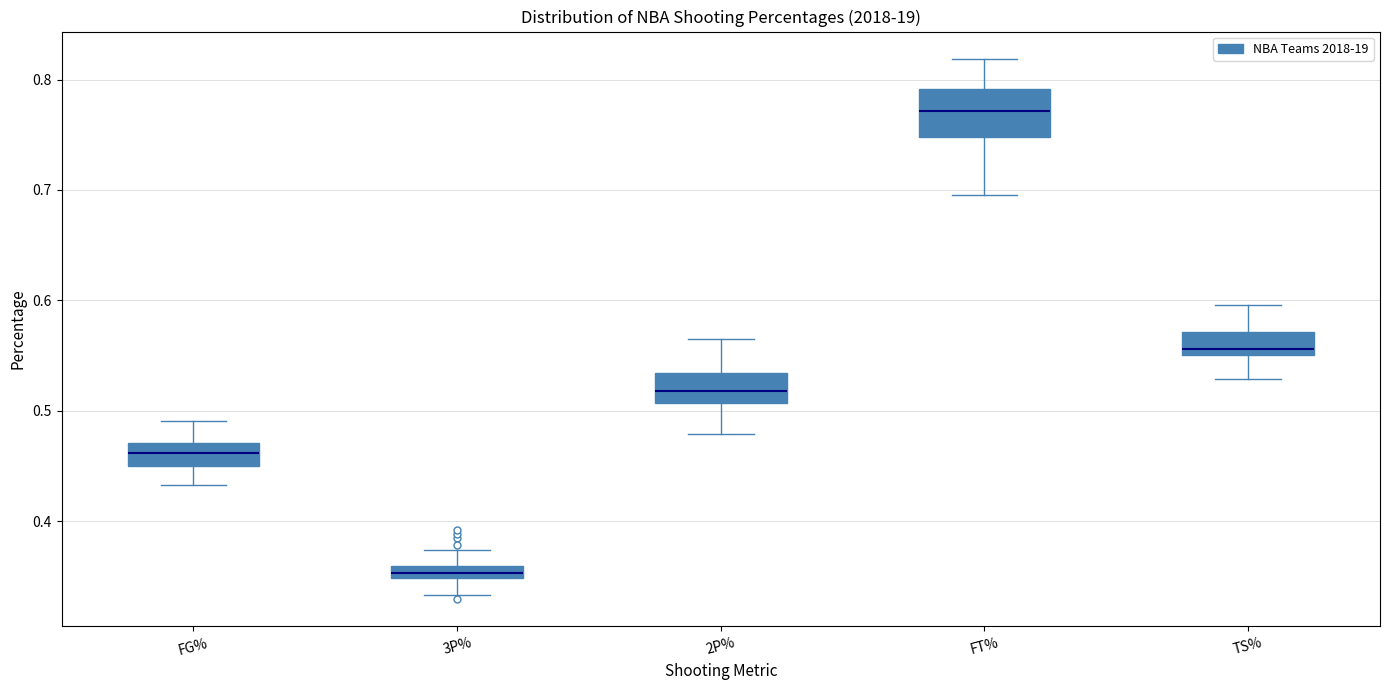

Which box's median line is the lowest?

3P%